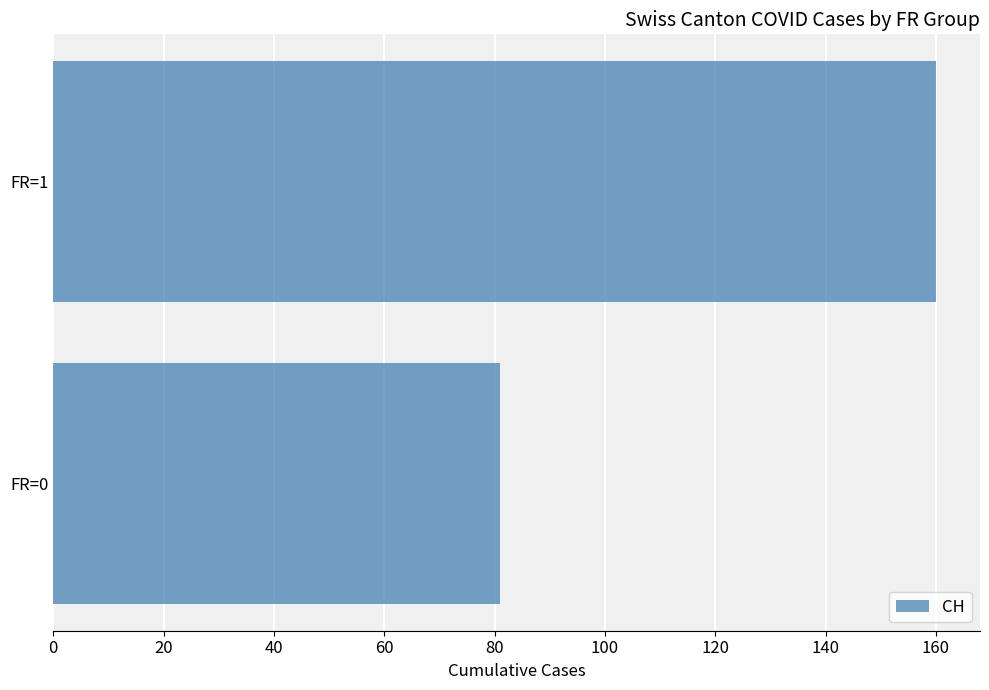

Reading bottom to top, transcribe all the data shown in this chart.

FR=0=81	FR=1=160